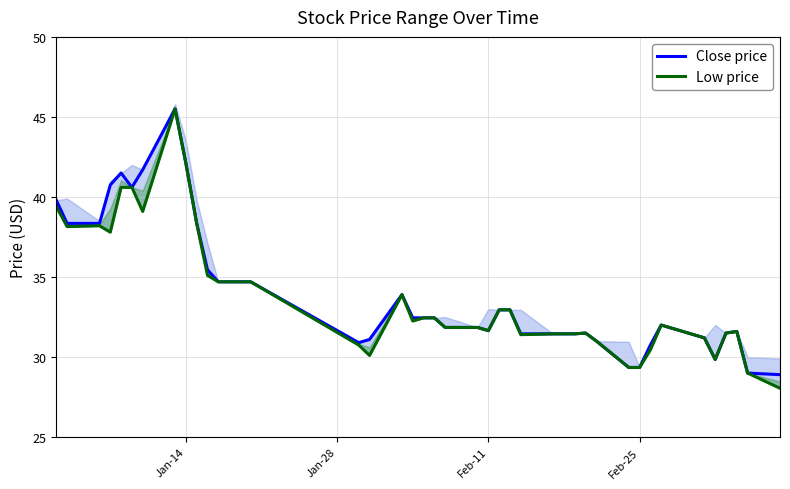

What is the value of the Close price point at the 27th from the left?

31.5